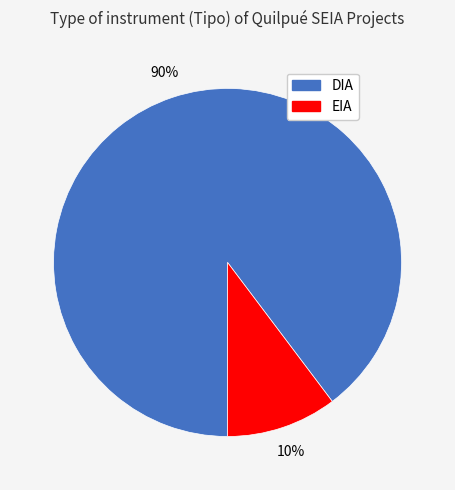

What is the largest slice in the pie chart?

DIA